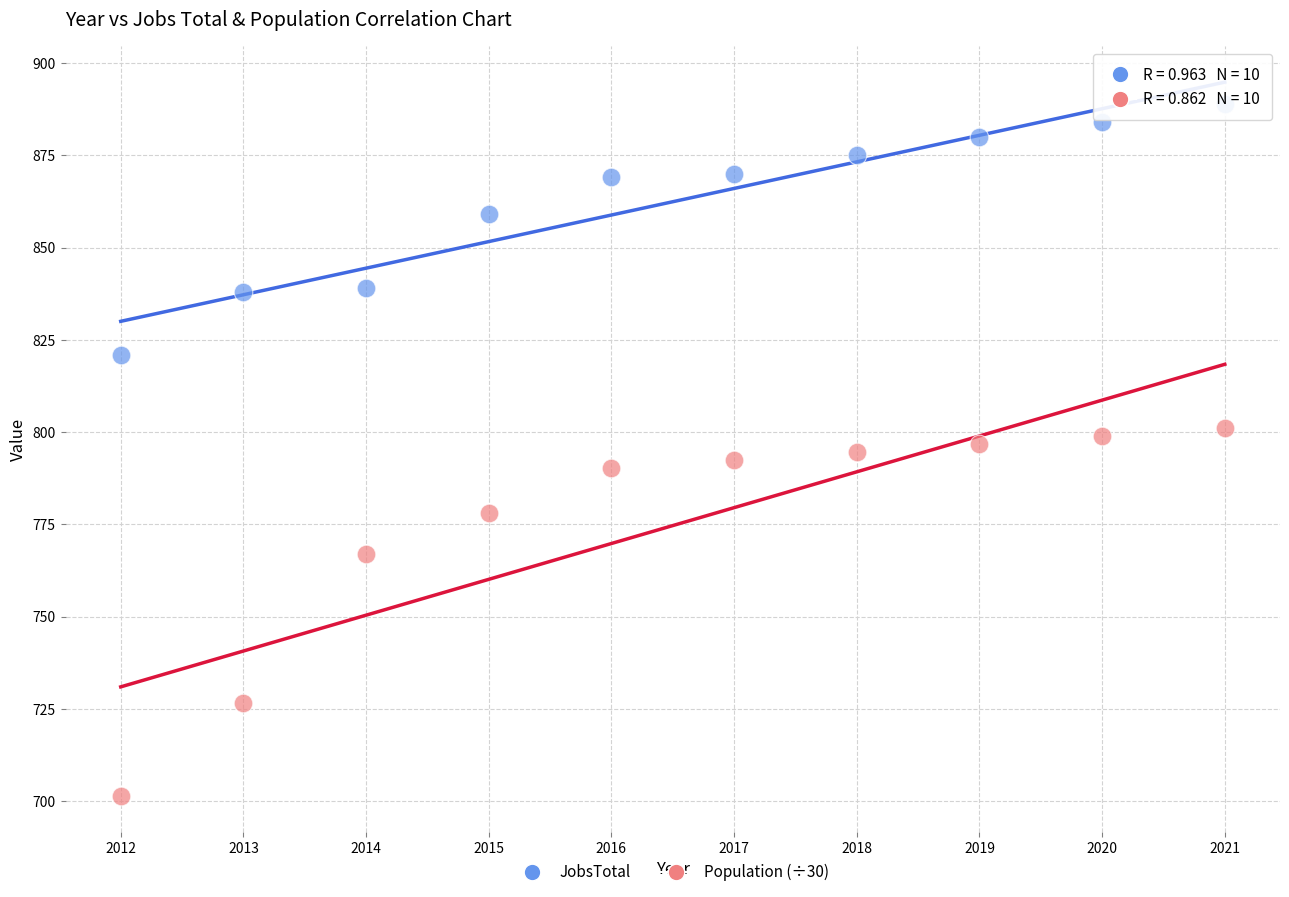

In the JobsTotal series, what Y value is closest to 855?

859.0